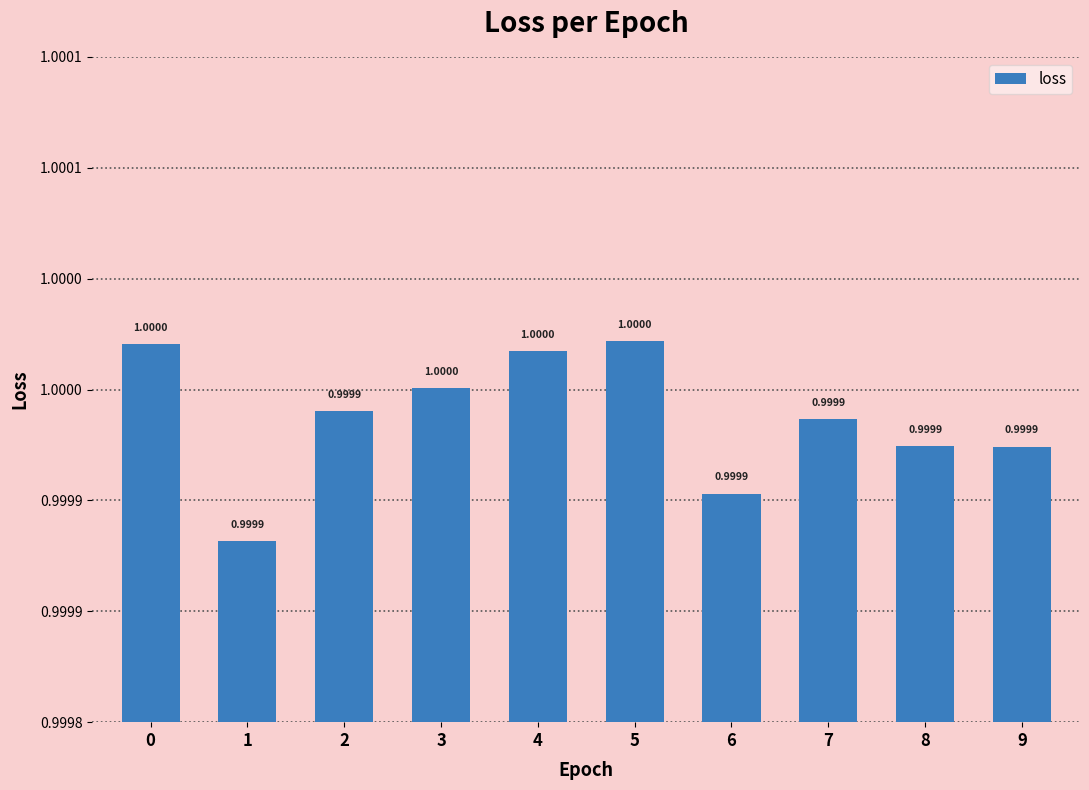

What is the smallest value displayed?

1.0